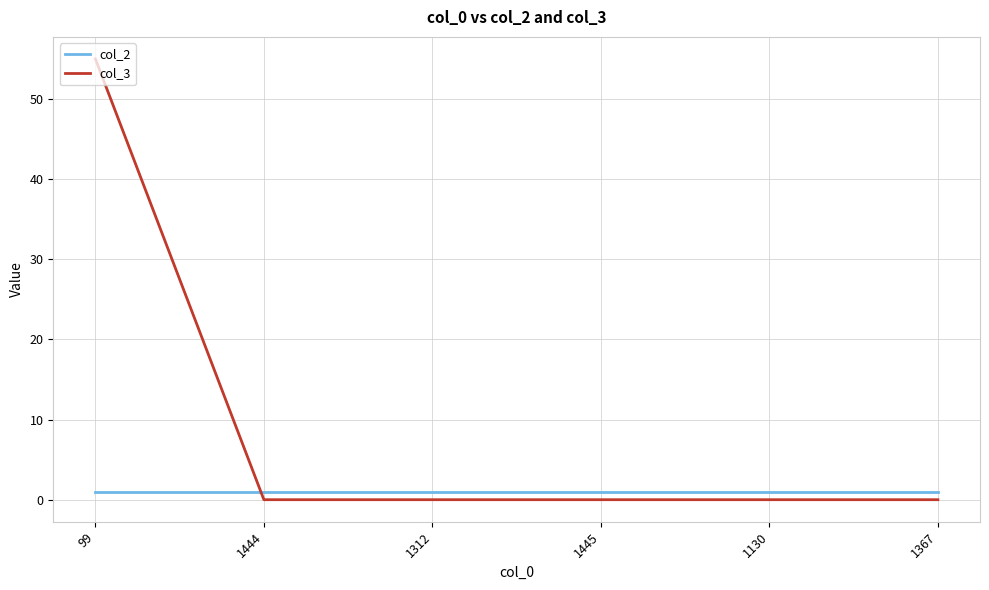

What is the sum of all col_3 values?

55